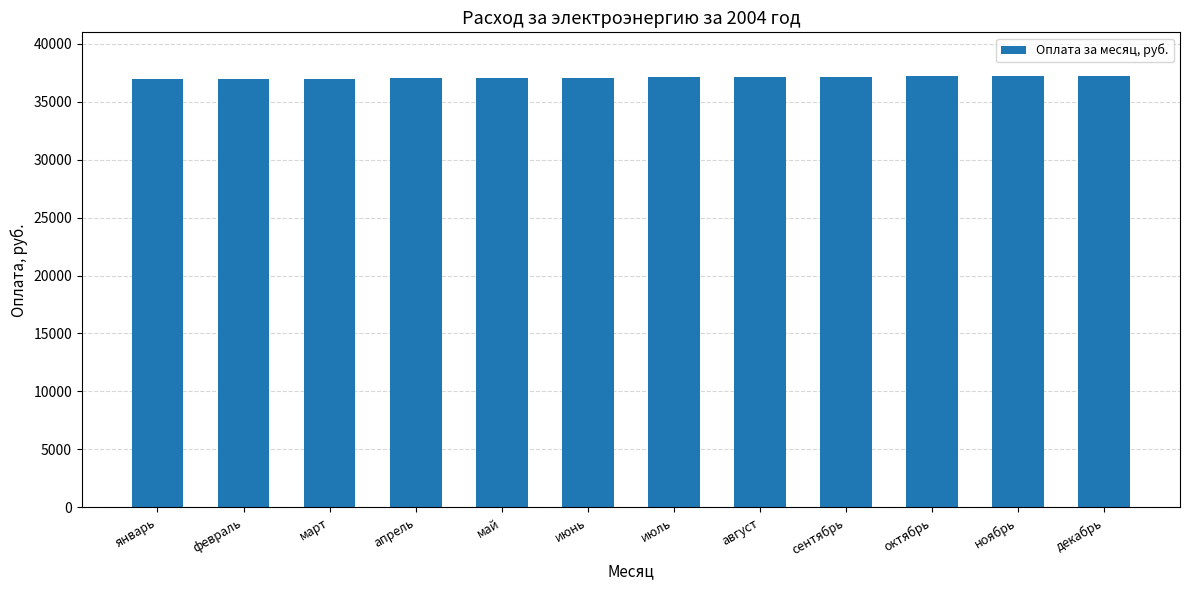

What is the label of the 2nd bar from the left?

февраль